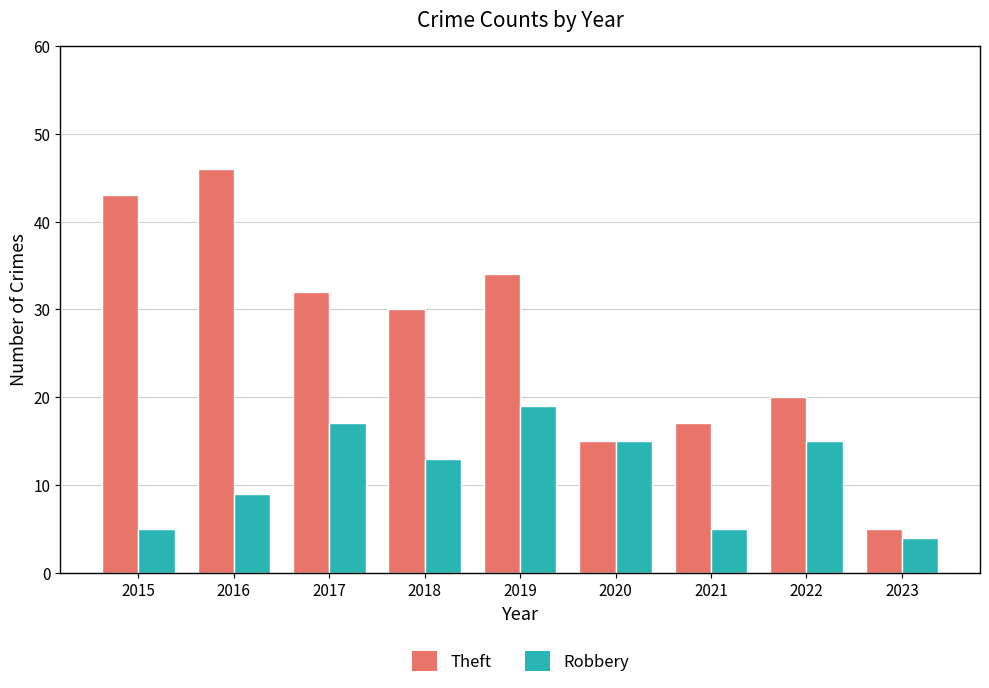

What is the total value across all series at 2018?

43